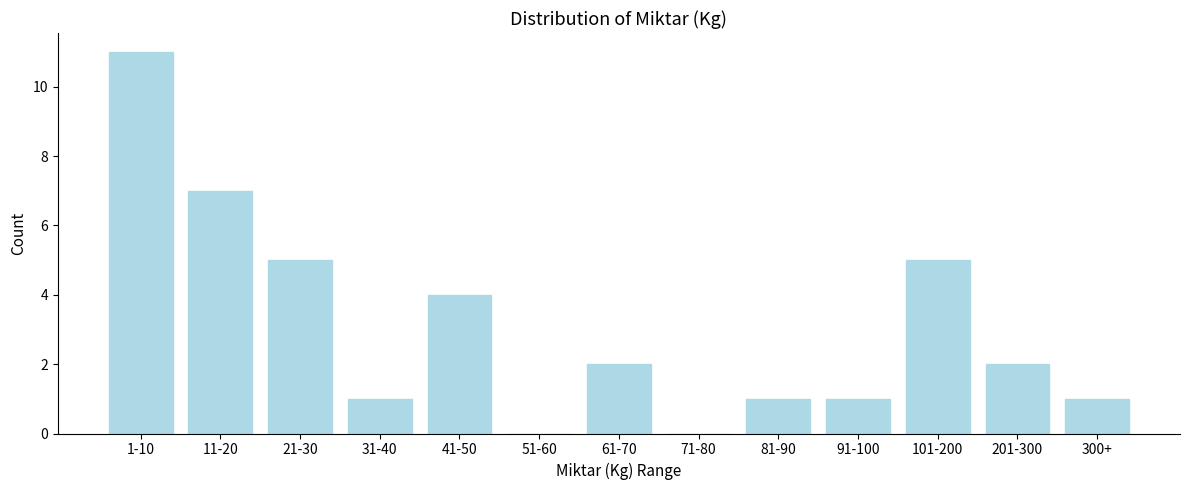

Reading right to left, list all the values displayed in this chart.

300+=1	201-300=2	101-200=5	91-100=1	81-90=1	71-80=0	61-70=2	51-60=0	41-50=4	31-40=1	21-30=5	11-20=7	1-10=11